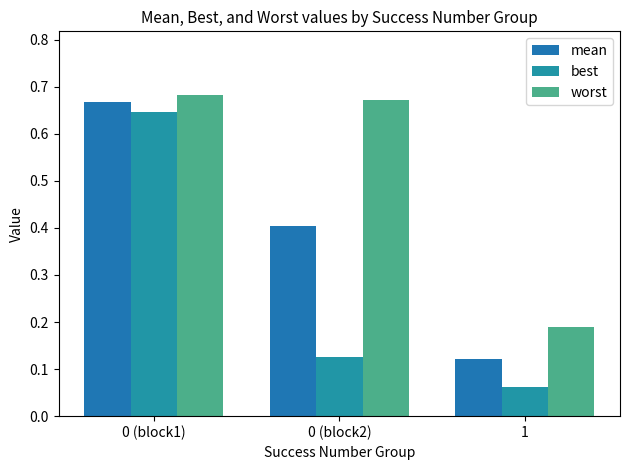

What is the minimum value for mean?

0.1